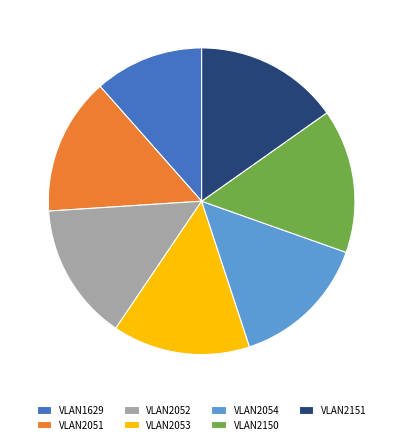

The VLAN2151 slice represents 15% of the pie. True or false?

True